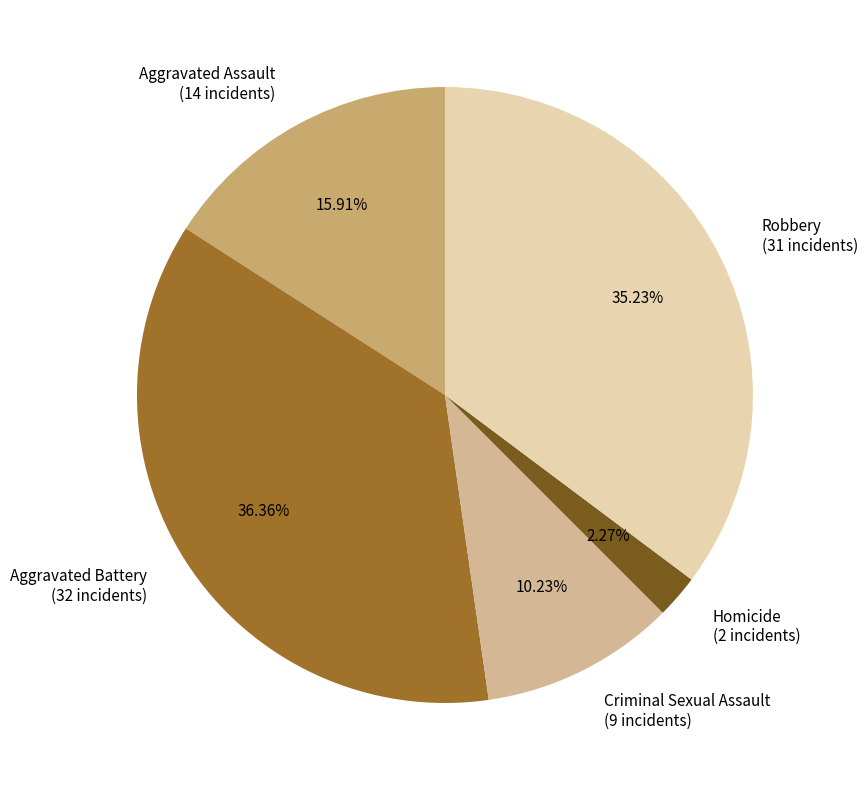

Which has a higher value, Criminal Sexual Assault (9 incidents) or Aggravated Battery (32 incidents)?

Aggravated Battery (32 incidents)